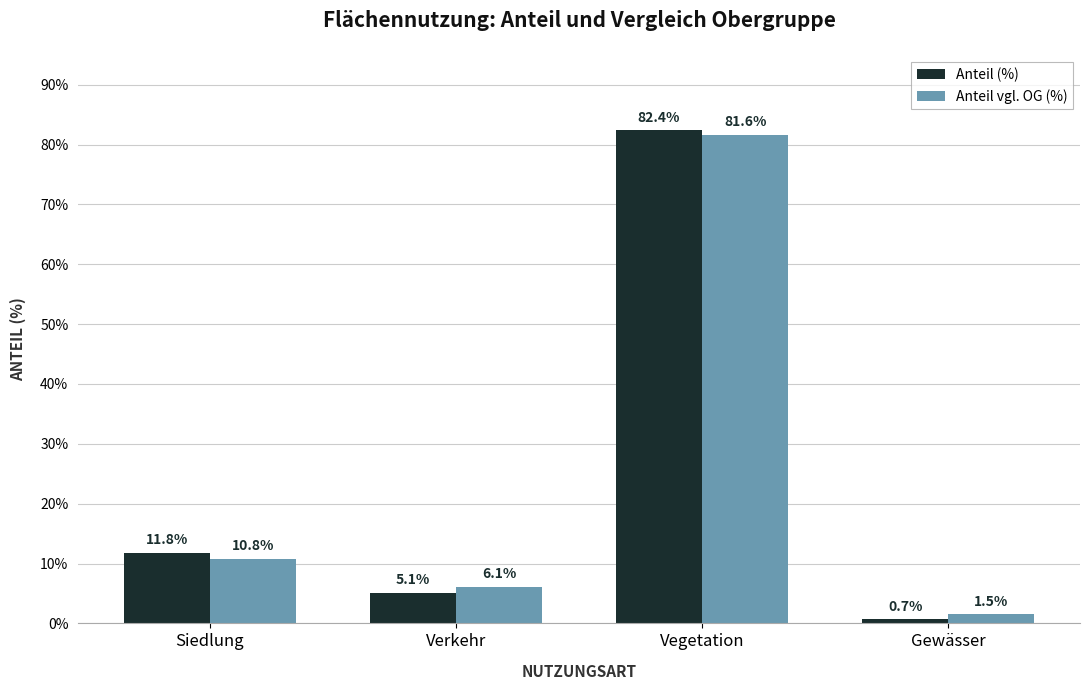

What is the value of the Anteil vgl. OG (%) bar at the 3rd from the left?

81.6